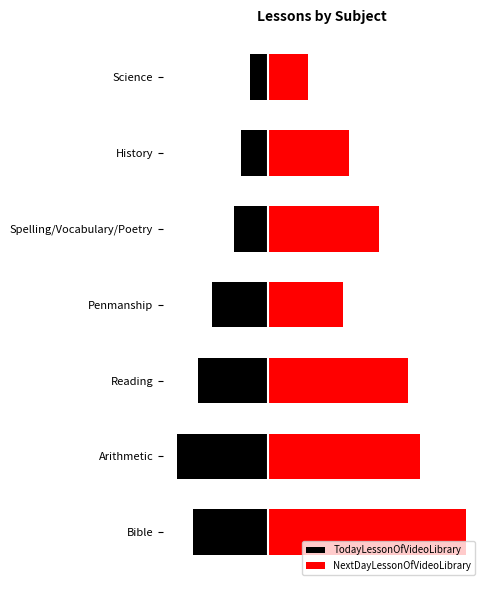

At Penmanship, list the series in order from largest to smallest.

NextDayLessonOfVideoLibrary, TodayLessonOfVideoLibrary